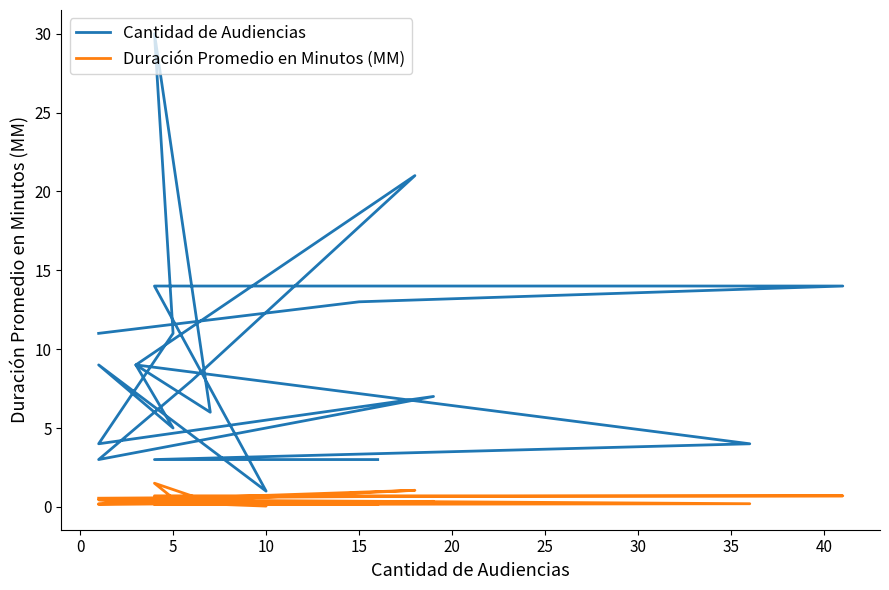

Which series has the largest range (max minus min)?

Cantidad de Audiencias